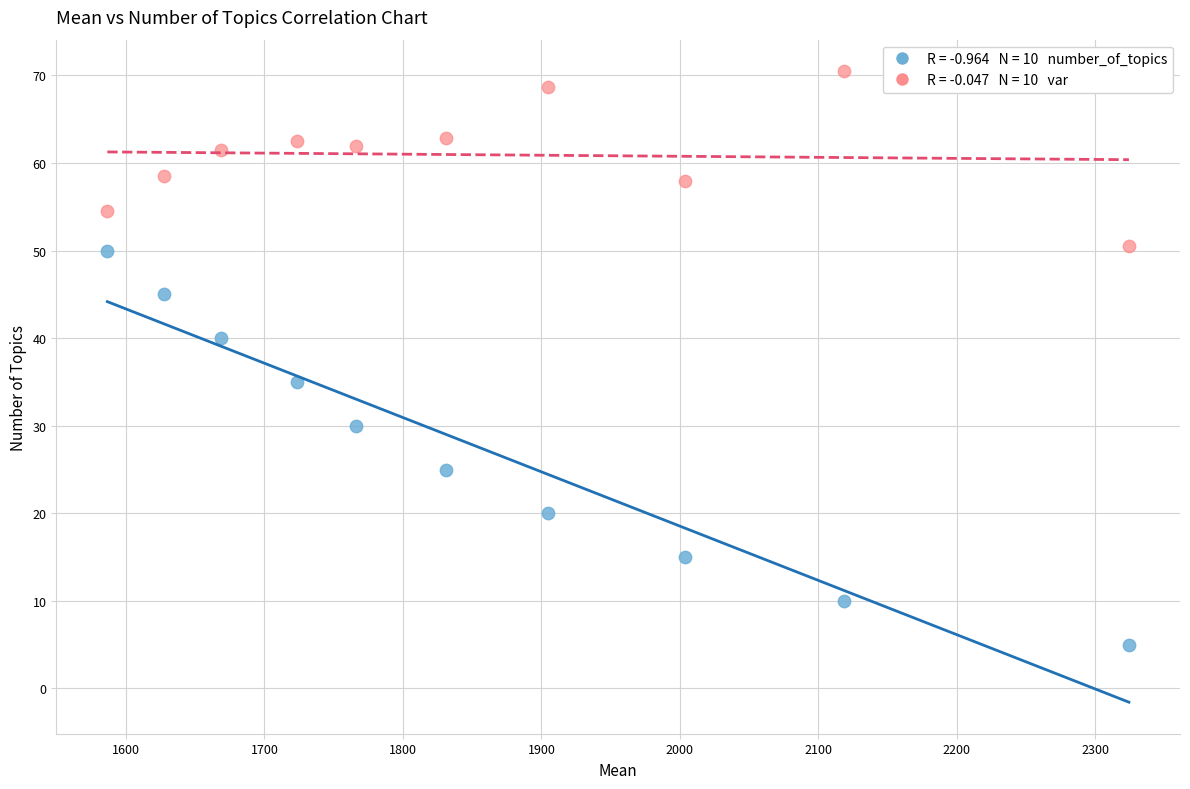

Across all data points, what is the range of X values (max minus min)?

737.8